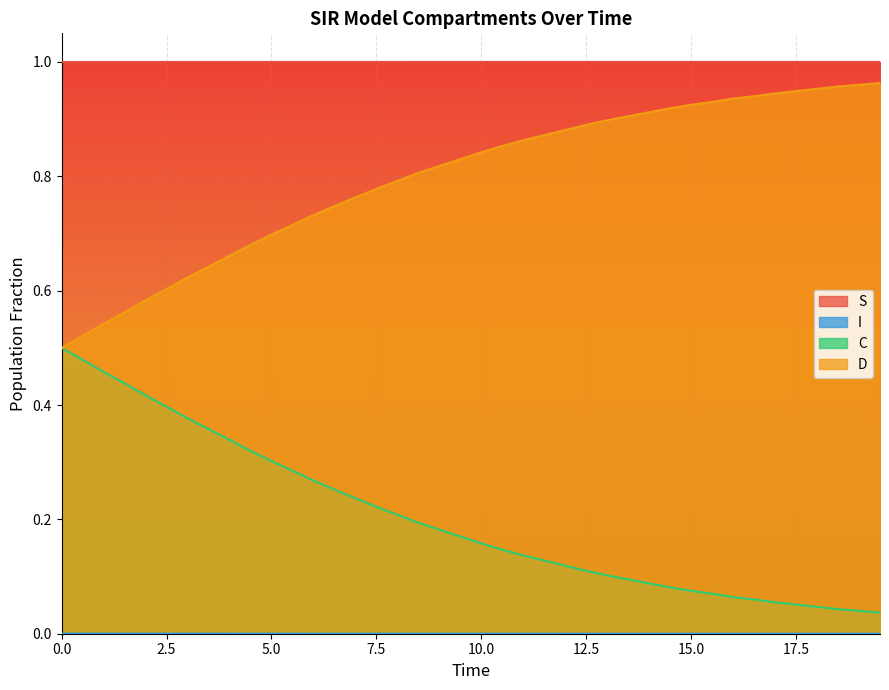

True or false: C and I cross at least once.

False